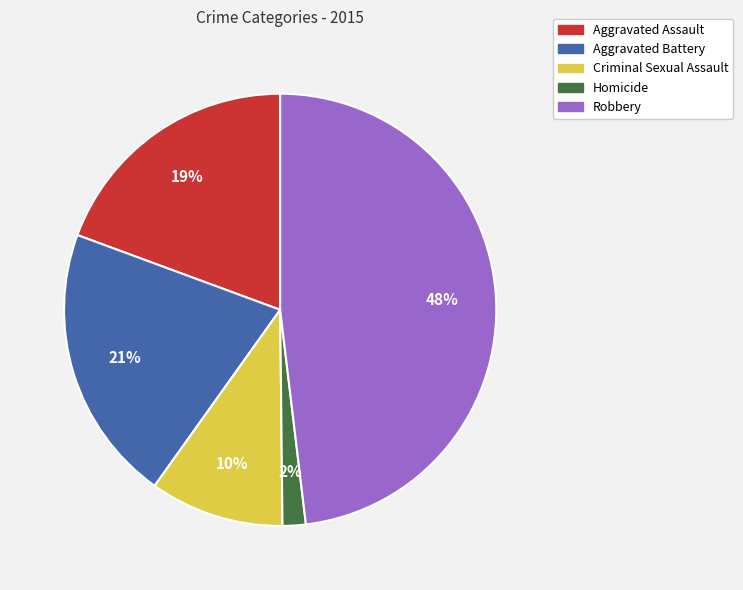

Is it true that Aggravated Battery is 21% of the pie?

True